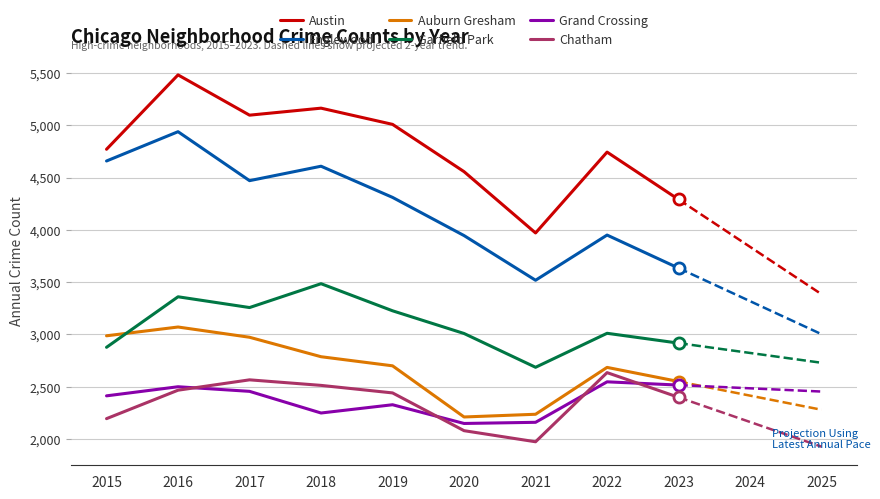

What is the sum of the Chatham values at 2023 and 2021?

4373